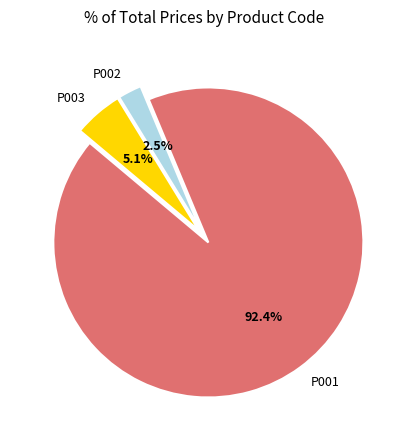

To the nearest percent, what is the combined percentage of P001 and P003?

98%